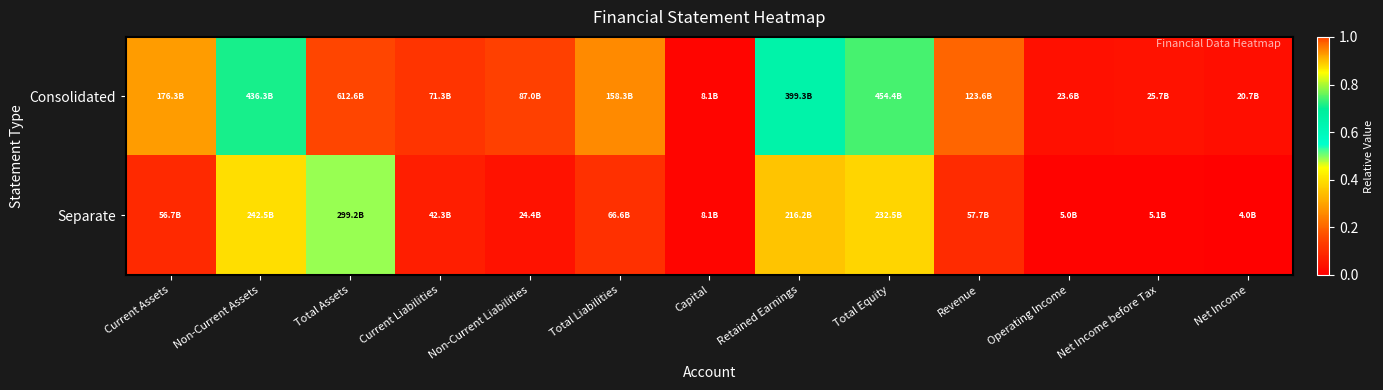

Which series changed the most between Current Assets and Non-Current Liabilities?

Consolidated